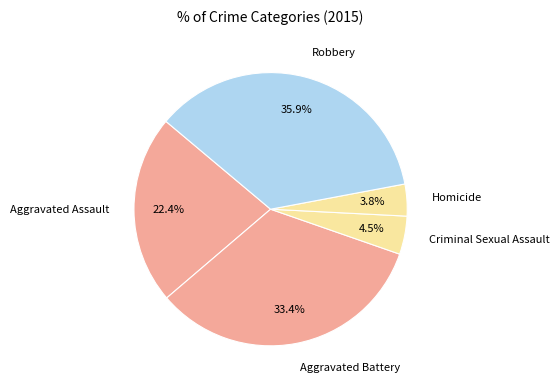

How many segments does this pie chart have?

5